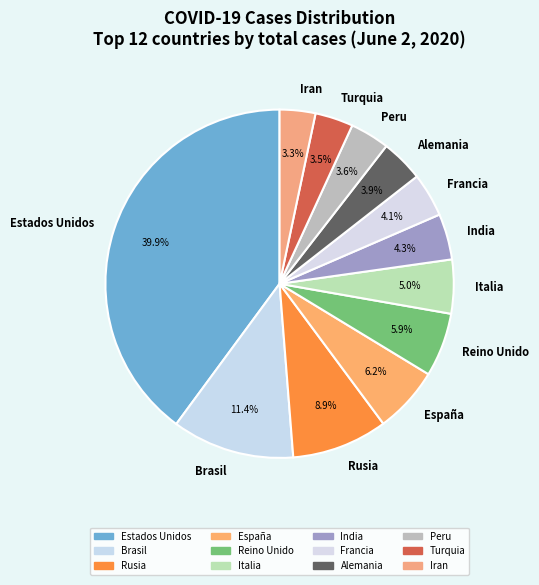

Which slice is the largest?

Estados Unidos